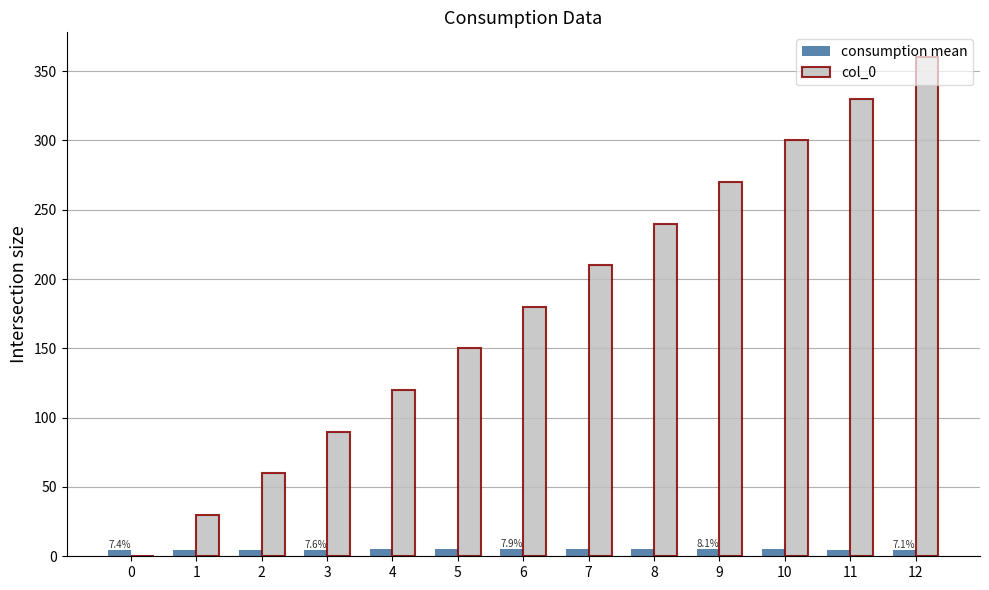

At which category does the chart reach its peak across all series?

12